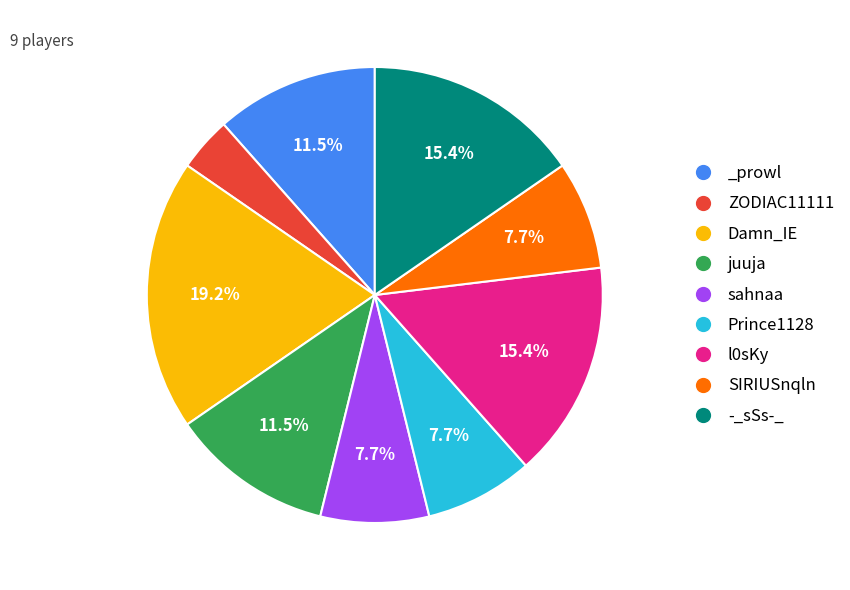

To the nearest percent, what is the average slice percentage?

11%